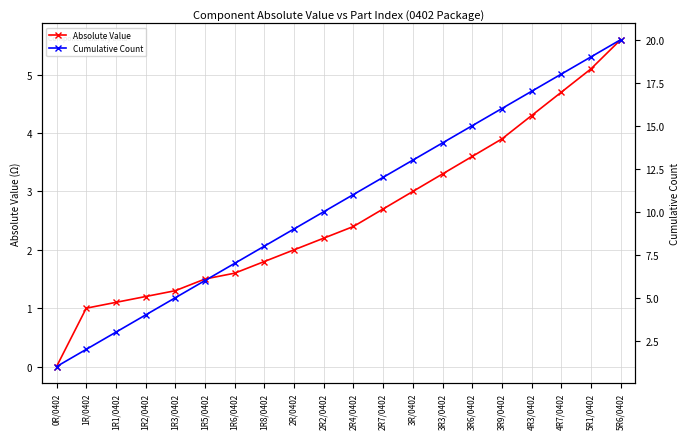

True or false: Cumulative Count and Absolute Value intersect in this chart.

False